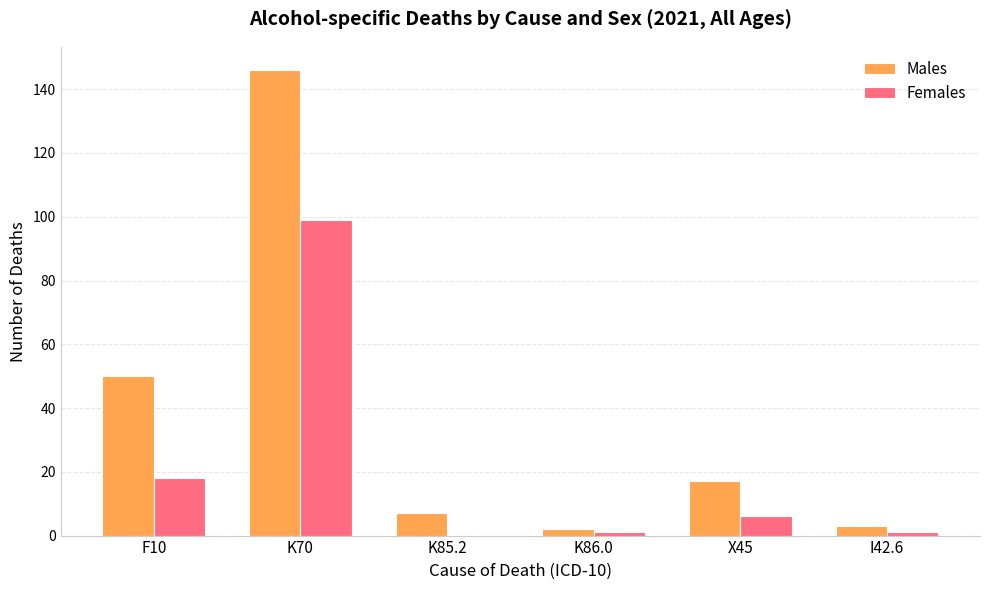

Which category has the highest value across all series?

K70